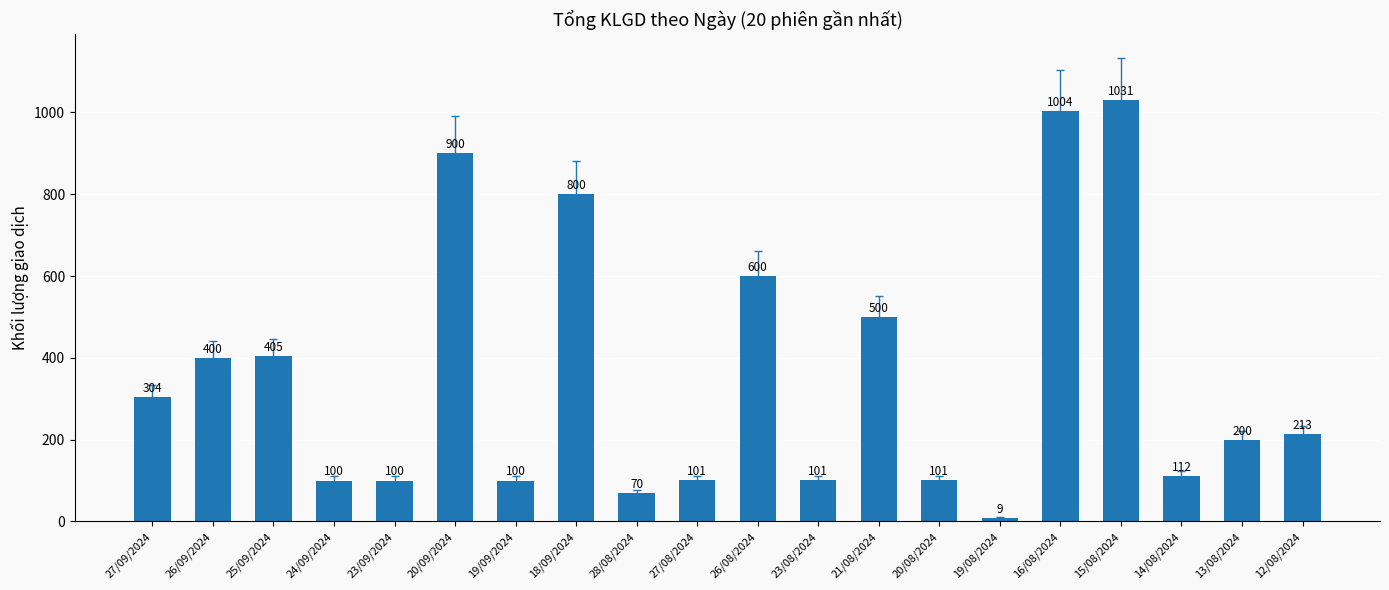

What position from the right is 27/09/2024?

20